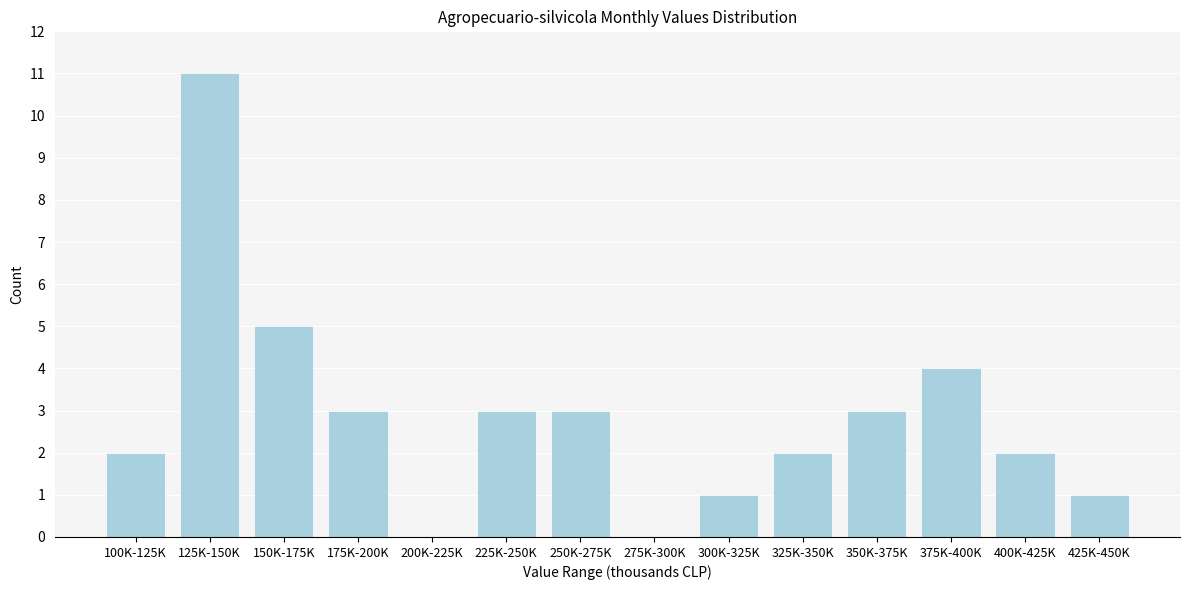

Reading left to right, extract all data points from this chart.

100K-125K=2	125K-150K=11	150K-175K=5	175K-200K=3	200K-225K=0	225K-250K=3	250K-275K=3	275K-300K=0	300K-325K=1	325K-350K=2	350K-375K=3	375K-400K=4	400K-425K=2	425K-450K=1